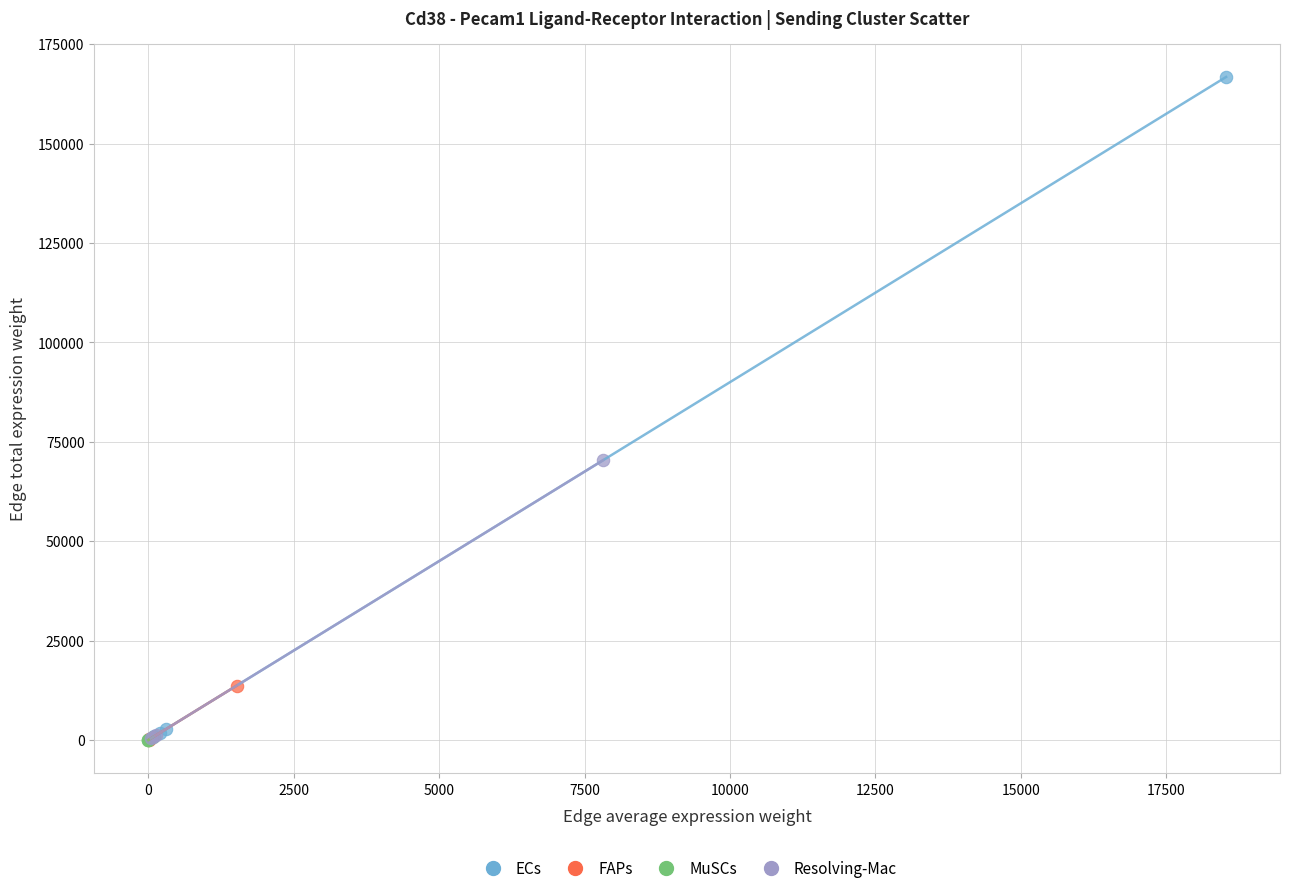

Which series contains the highest Y value?

ECs